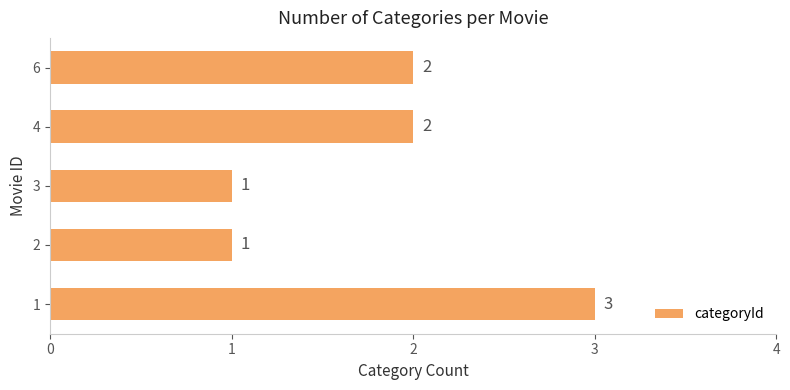

What is the minimum value shown in the chart?

1